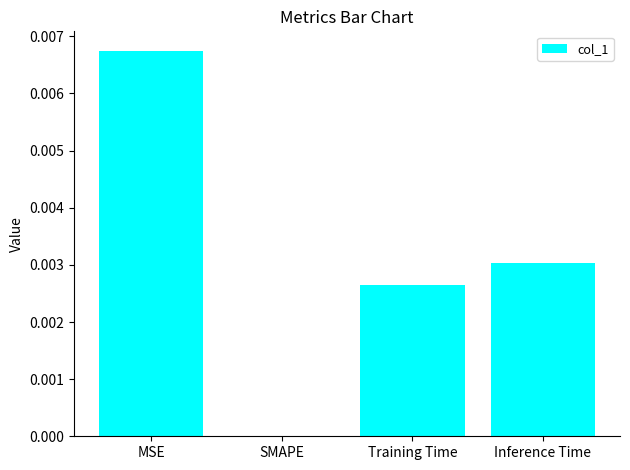

The value at MSE is 0.0. True or false?

True